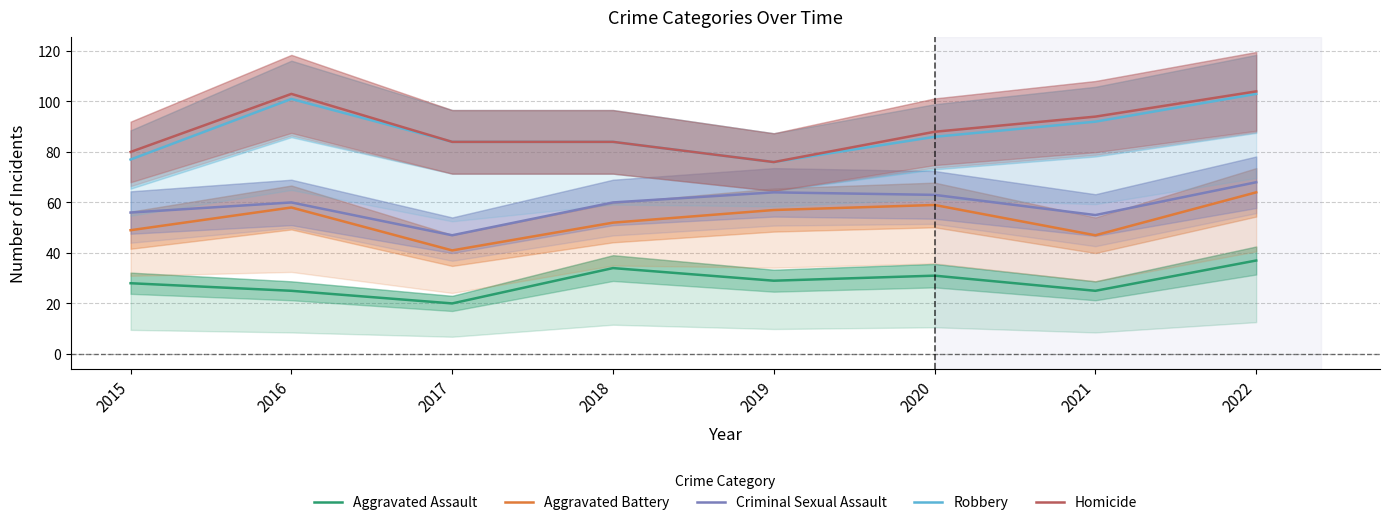

What are all the series names shown in the legend?

Aggravated Assault, Aggravated Battery, Criminal Sexual Assault, Robbery, Homicide